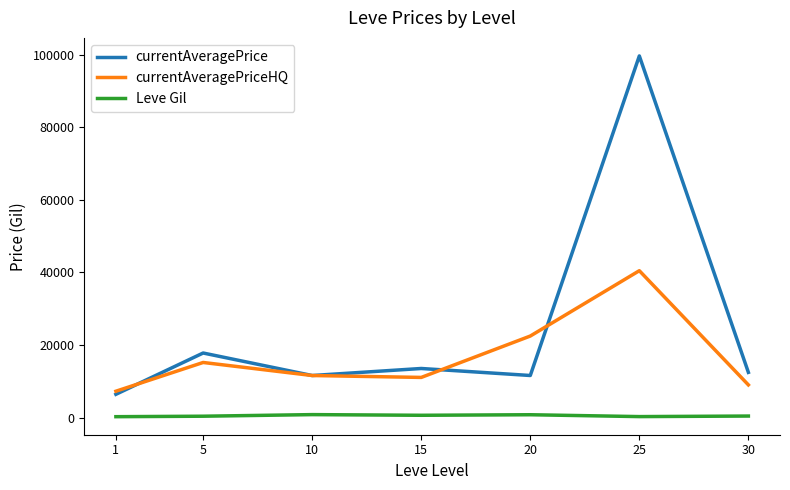

What value does the currentAveragePriceHQ series have at 30?

9001.4